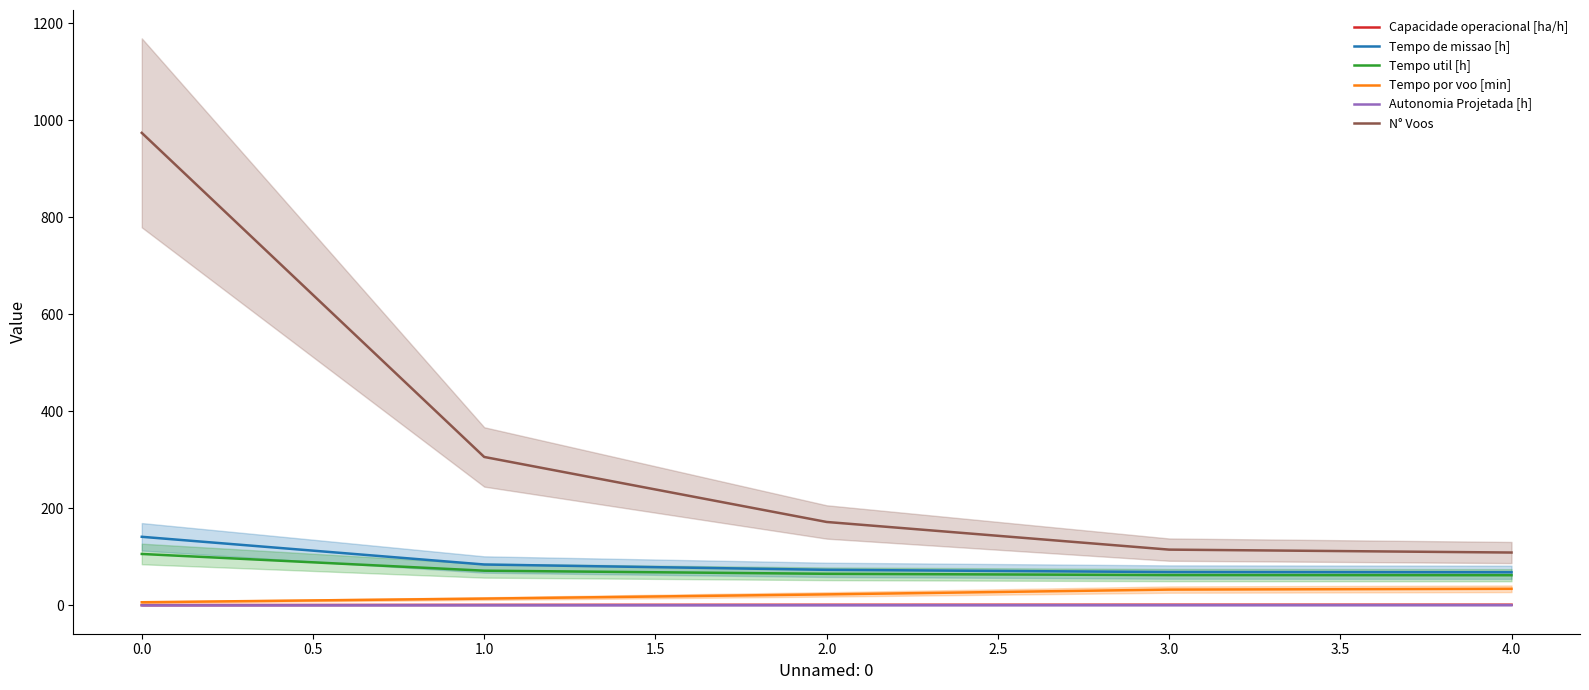

What is the difference between the maximum and minimum values in the N° Voos series?

865.0